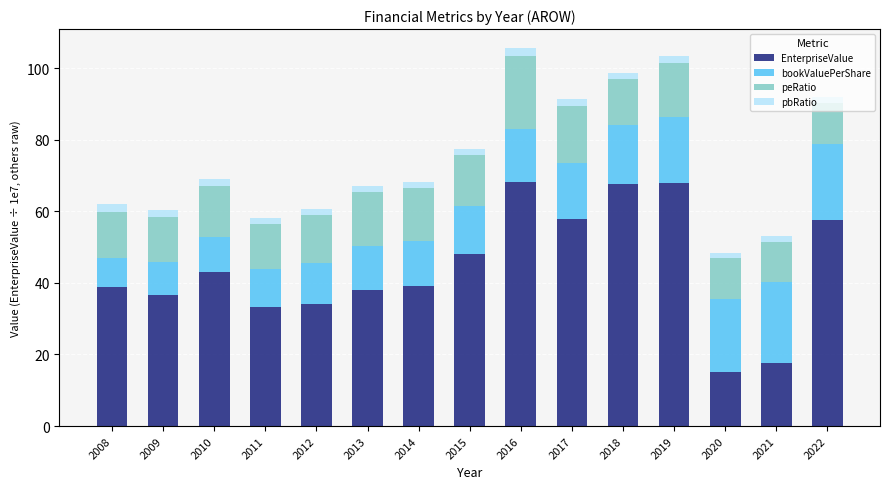

What is the maximum value for EnterpriseValue?

68.3